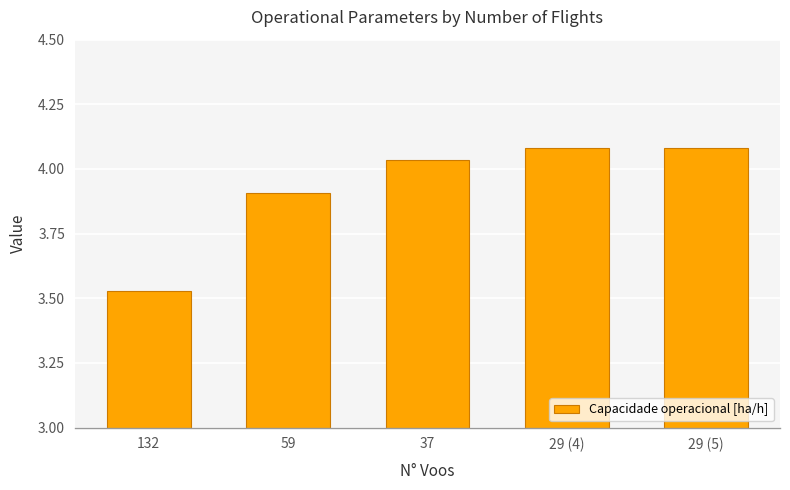

How many bars are there in total?

5